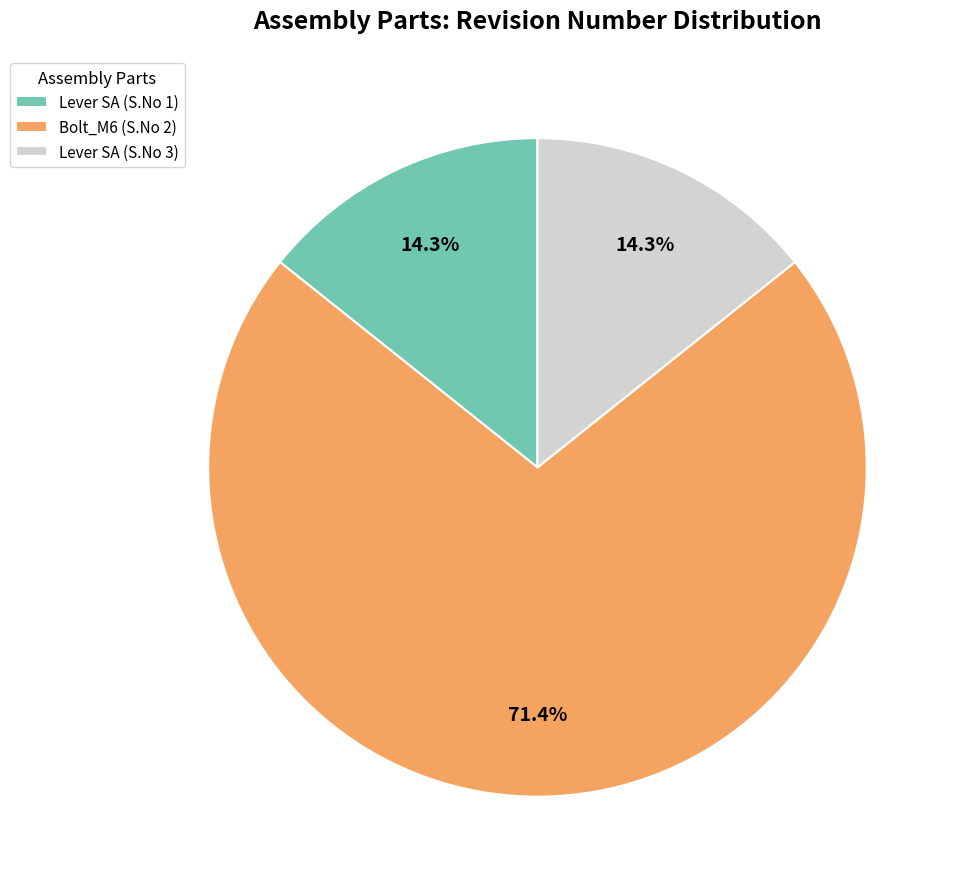

To the nearest percent, what is the combined percentage of Bolt_M6 (S.No 2) and Lever SA (S.No 3)?

86%